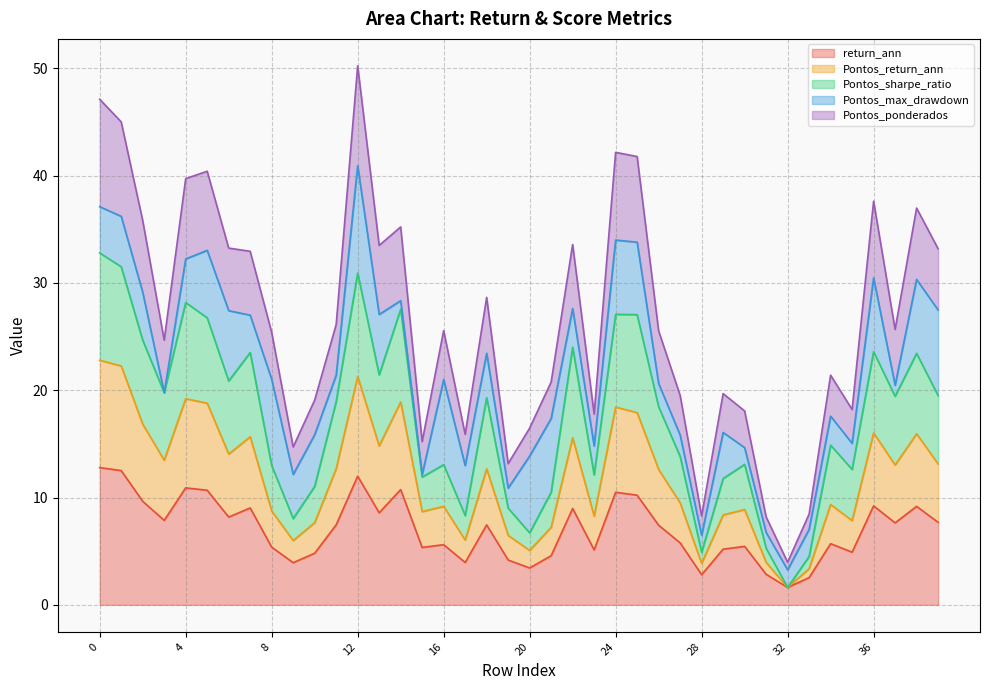

Is the value of Pontos_sharpe_ratio at 24 greater than the value of Pontos_return_ann at 35?

Yes